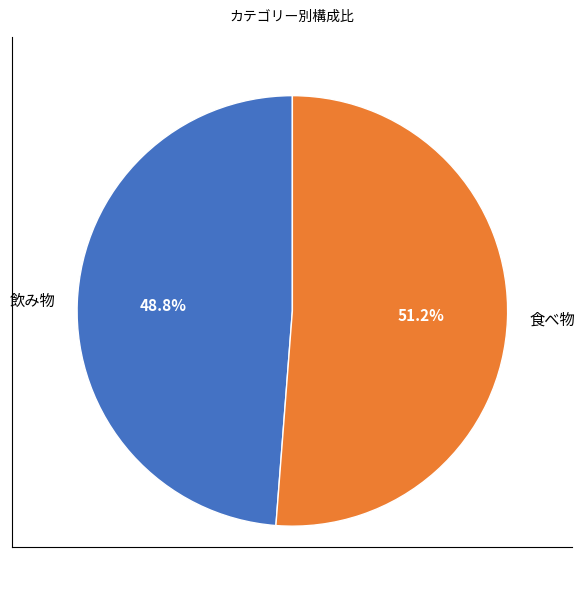

Which has a higher value, 食べ物 or 飲み物?

食べ物